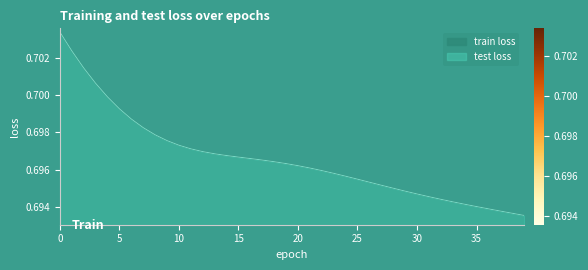

What is the minimum value for train loss?

0.7